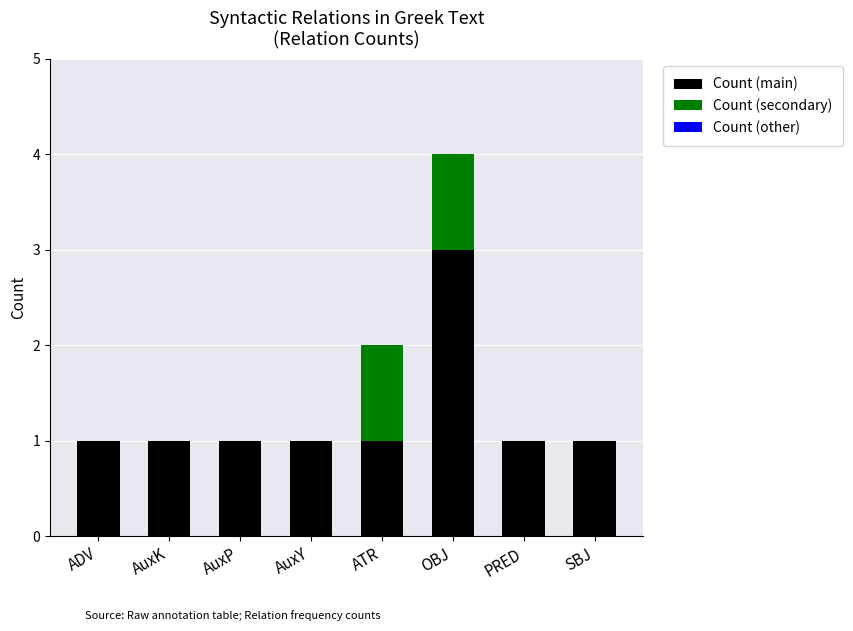

True or false: Count (main) has a value of 1 at AuxK.

True